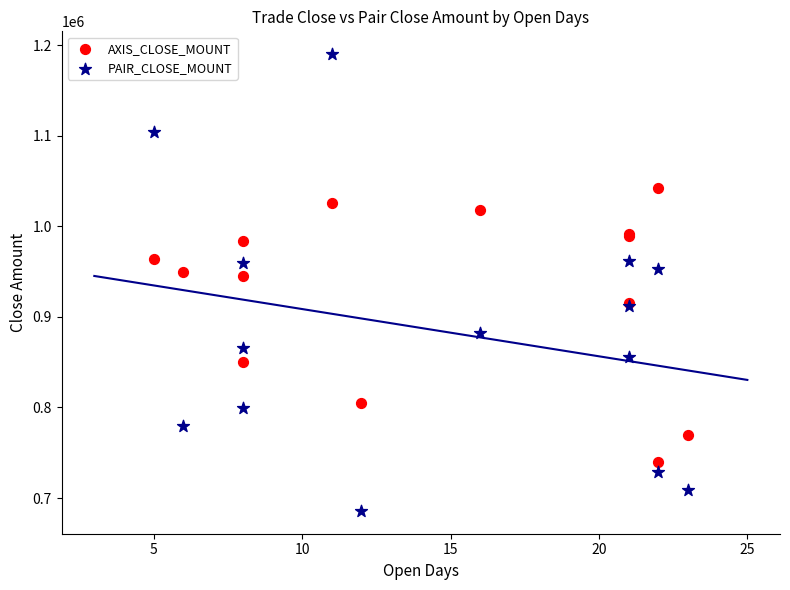

In the AXIS_CLOSE_MOUNT series, what Y value is closest to 891300?

915000